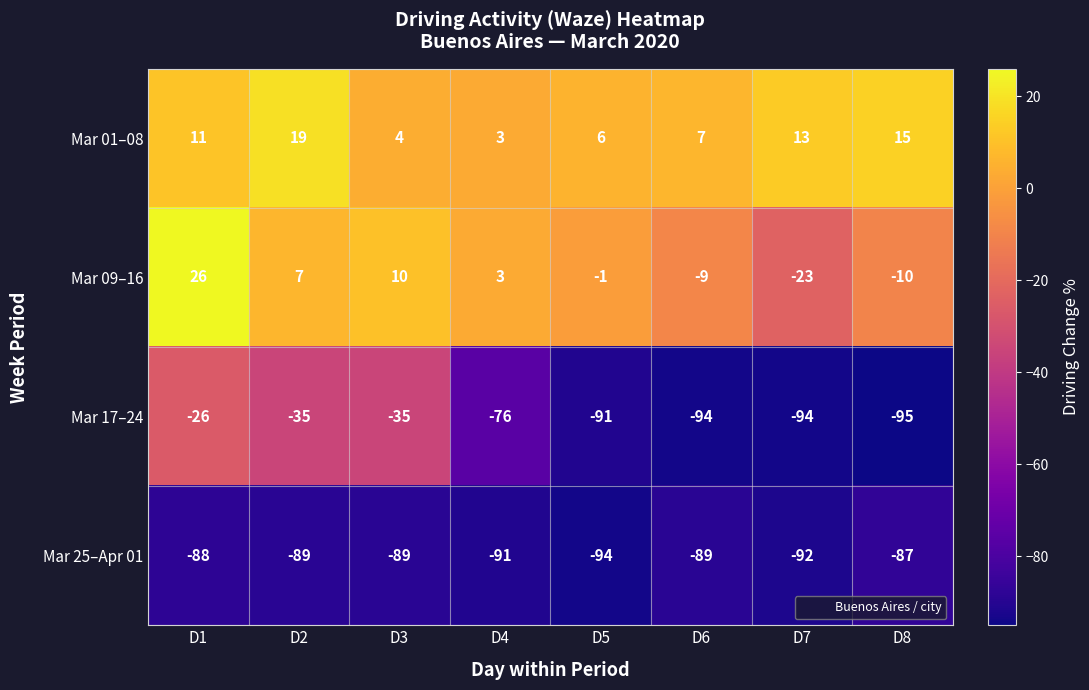

How many categories are shown in the chart?

8